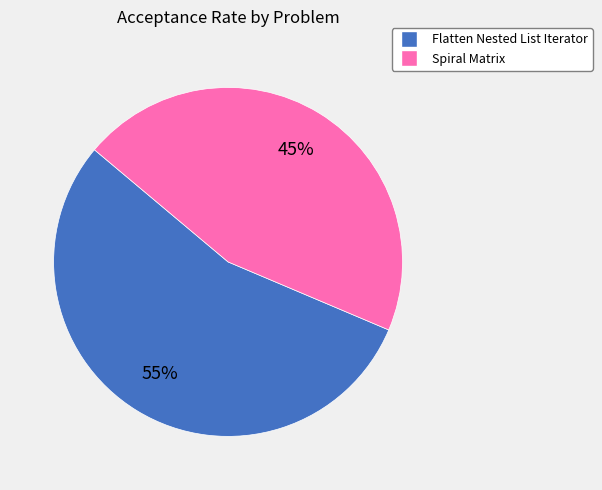

The Flatten Nested List Iterator slice represents 55% of the pie. True or false?

True